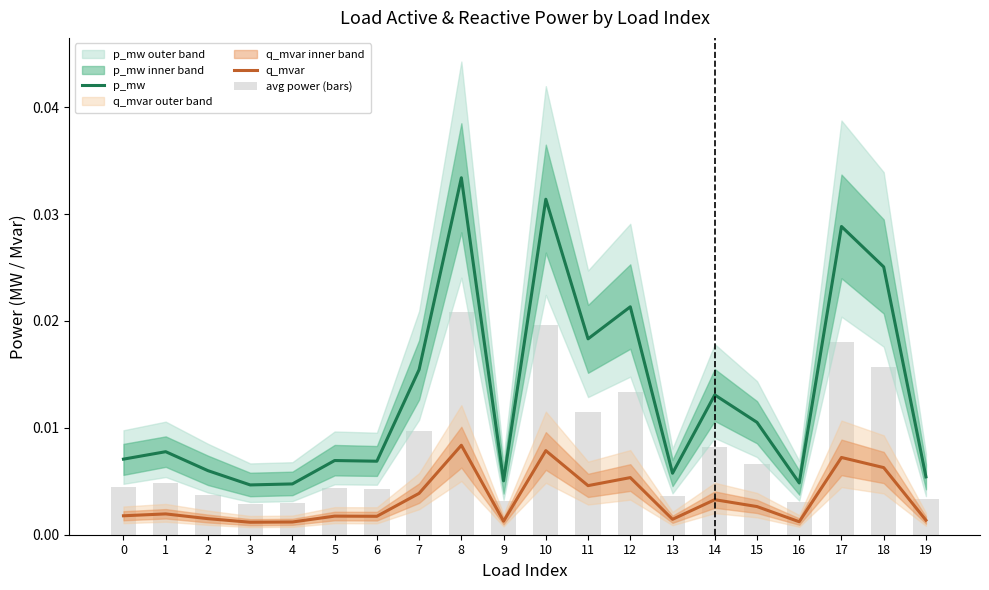

How many categories are shown in the chart?

20